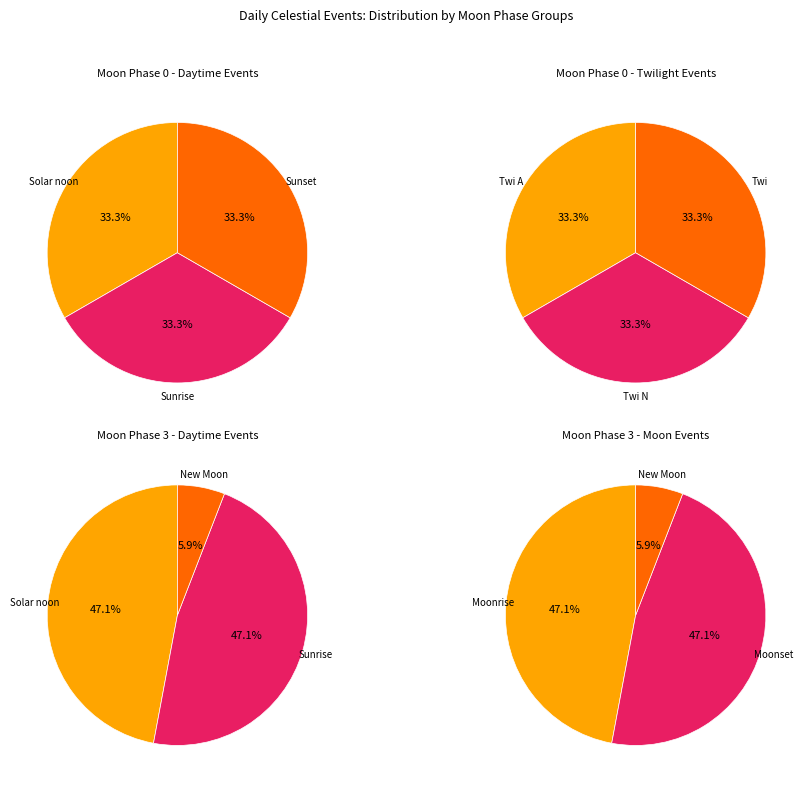

Does any single category account for the majority?

No